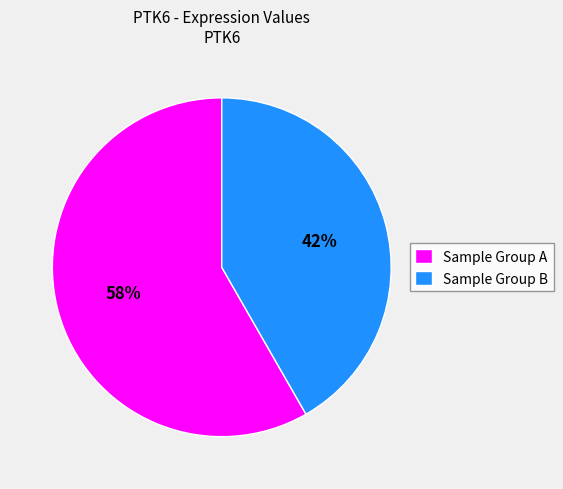

To the nearest percent, what percentage of the pie is Sample Group B?

42%